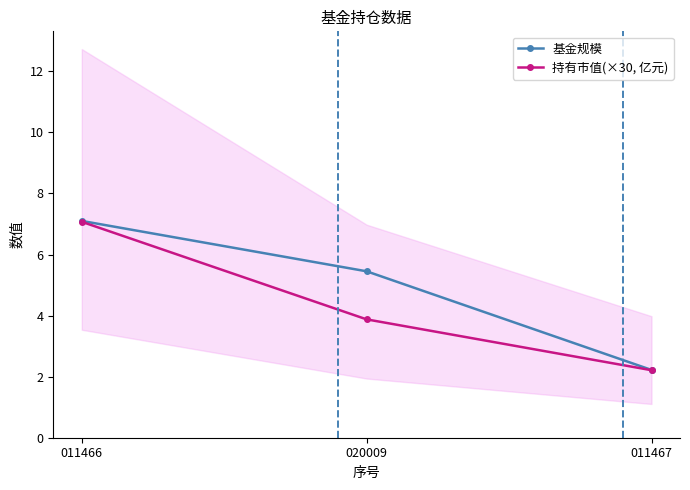

Reading left to right, extract all data points from this chart.

基金规模: 7.1	5.5	2.2
持有市值(×30, 亿元): 7.1	3.9	2.2